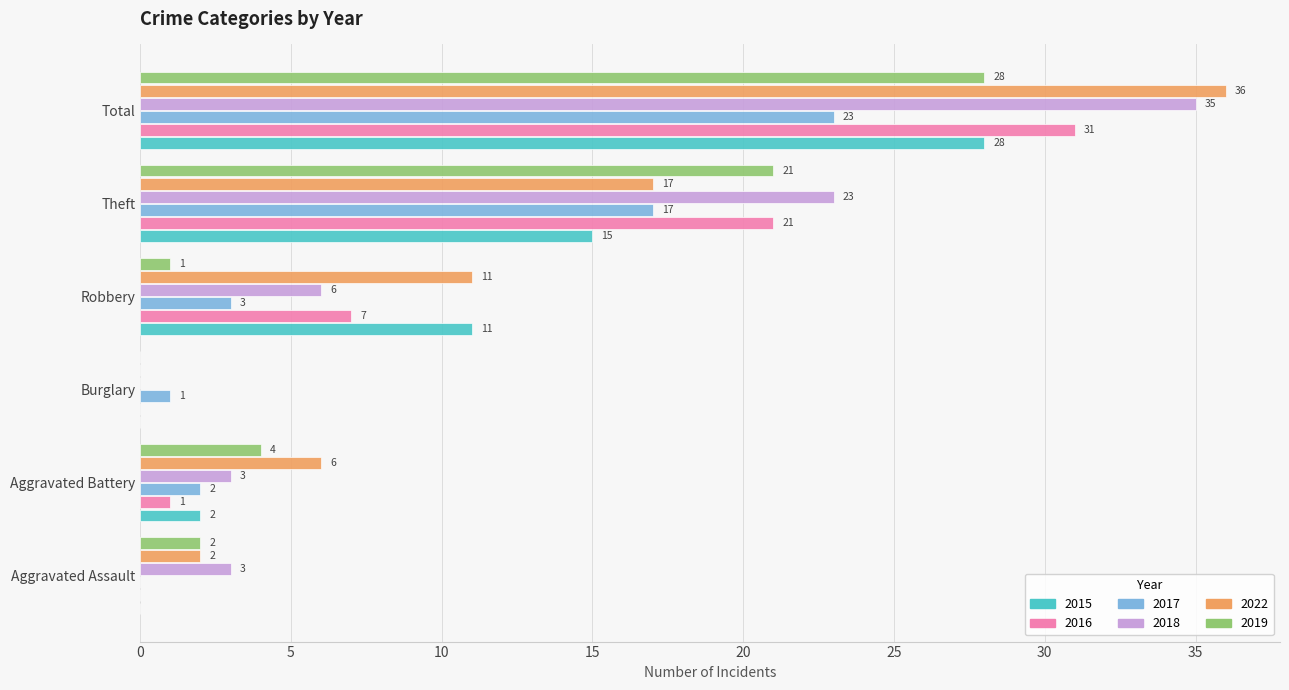

Count the number of categories in the chart.

6